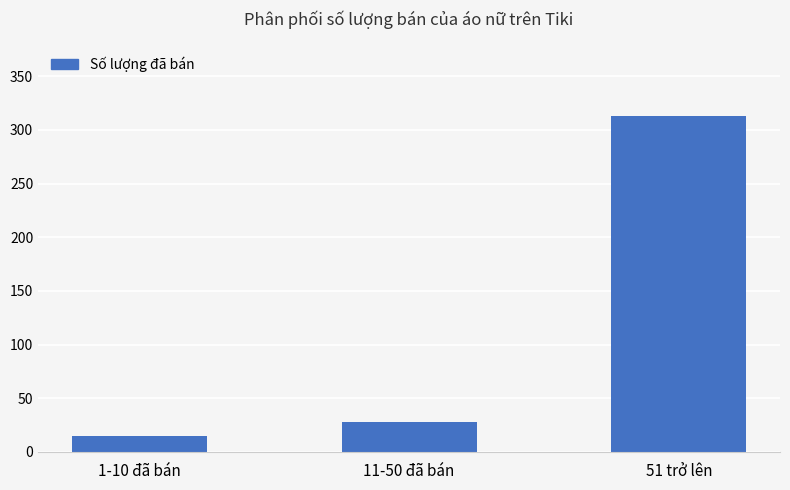

What is the sum of the values at 51 trở lên and 1-10 đã bán?

328